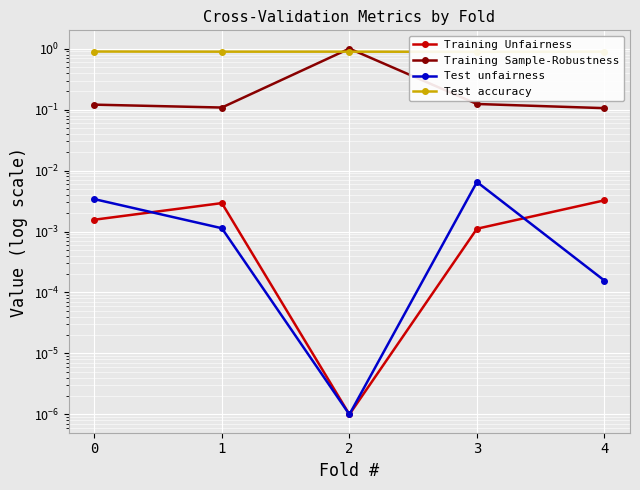

True or false: Training Sample-Robustness and Training Unfairness intersect in this chart.

False